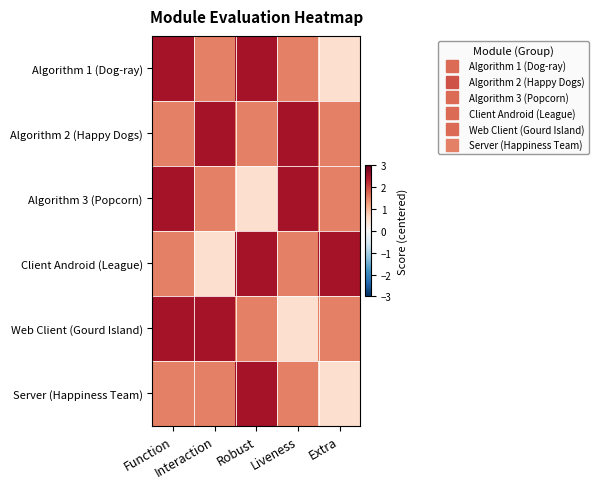

What is the spread (max minus min) of values at Extra?

2.0